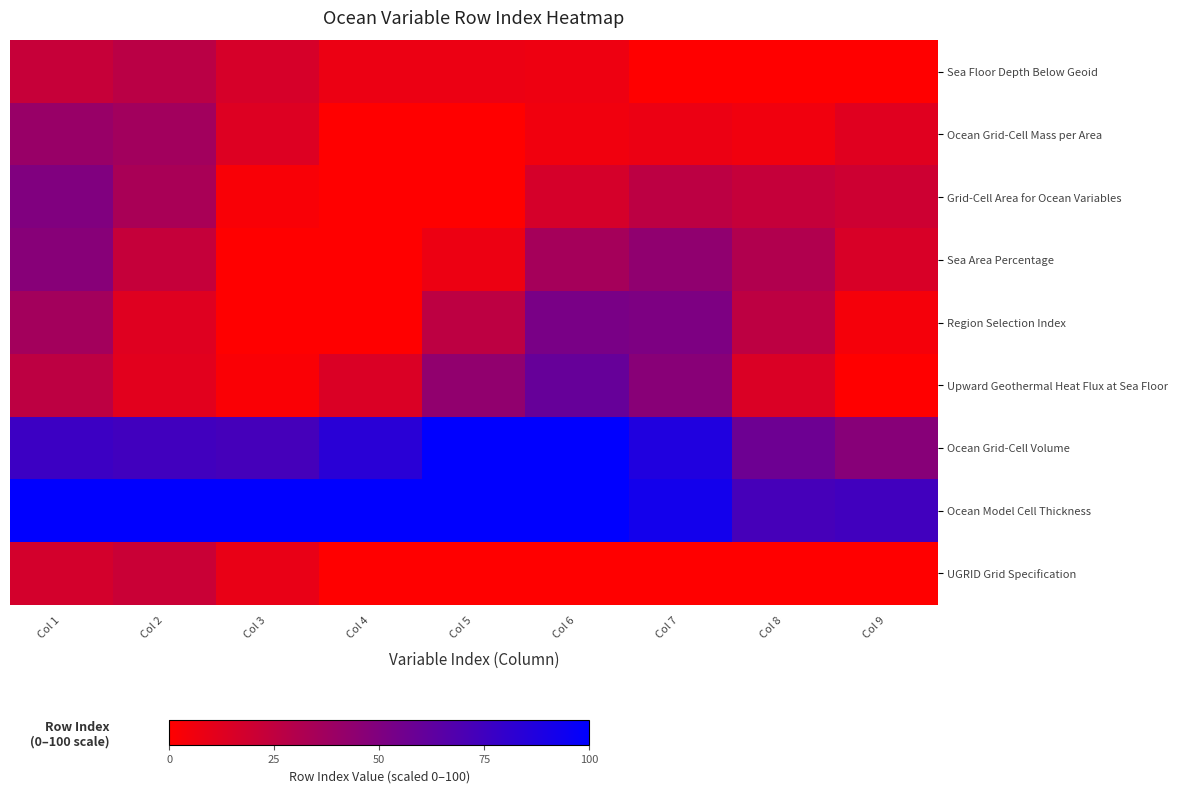

Reading left to right, extract all data points from this chart.

Sea Floor Depth Below Geoid: Col 1=22.4	Col 2=27.2	Col 3=16.3	Col 4=7.5	Col 5=7.6	Col 6=6.7	Col 7=0.0	Col 8=0.0	Col 9=0.0
Ocean Grid-Cell Mass per Area: Col 1=40.5	Col 2=36.5	Col 3=13.6	Col 4=0.0	Col 5=0.0	Col 6=5.6	Col 7=7.6	Col 8=5.7	Col 9=12.2
Grid-Cell Area for Ocean Variables: Col 1=49.8	Col 2=33.8	Col 3=2.6	Col 4=0.0	Col 5=0.0	Col 6=16.6	Col 7=26.3	Col 8=22.9	Col 9=19.8
Sea Area Percentage: Col 1=47.0	Col 2=22.8	Col 3=0.0	Col 4=0.0	Col 5=7.2	Col 6=35.3	Col 7=43.5	Col 8=30.5	Col 9=15.4
Region Selection Index: Col 1=36.1	Col 2=12.5	Col 3=0.0	Col 4=0.0	Col 5=25.9	Col 6=52.5	Col 7=51.1	Col 8=26.1	Col 9=4.0
Upward Geothermal Heat Flux at Sea Floor: Col 1=25.8	Col 2=11.4	Col 3=2.2	Col 4=14.8	Col 5=43.1	Col 6=60.1	Col 7=46.7	Col 8=14.7	Col 9=0.0
Ocean Grid-Cell Volume: Col 1=76.6	Col 2=74.3	Col 3=72.8	Col 4=83.9	Col 5=100.0	Col 6=100.0	Col 7=87.1	Col 8=57.1	Col 9=47.1
Ocean Model Cell Thickness: Col 1=100.0	Col 2=100.0	Col 3=100.0	Col 4=100.0	Col 5=100.0	Col 6=100.0	Col 7=92.6	Col 8=72.6	Col 9=74.5
UGRID Grid Specification: Col 1=17.3	Col 2=21.3	Col 3=8.7	Col 4=0.0	Col 5=0.0	Col 6=0.0	Col 7=0.0	Col 8=0.0	Col 9=0.0